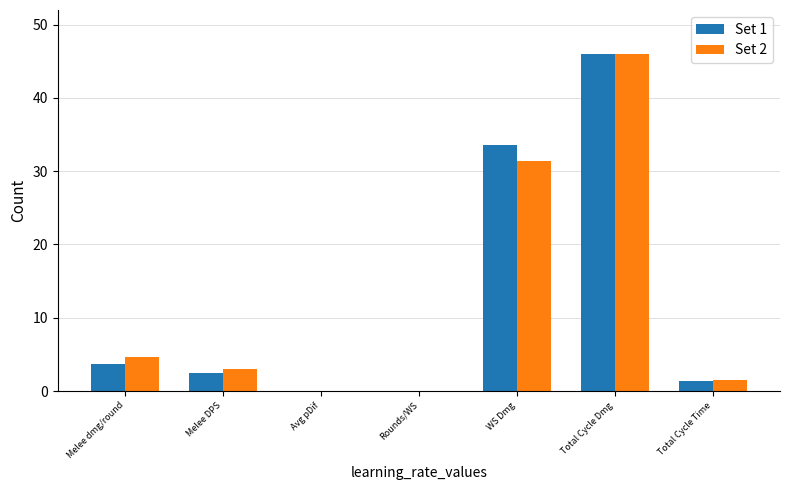

At which label is Set 1 closest to 23?

WS Dmg